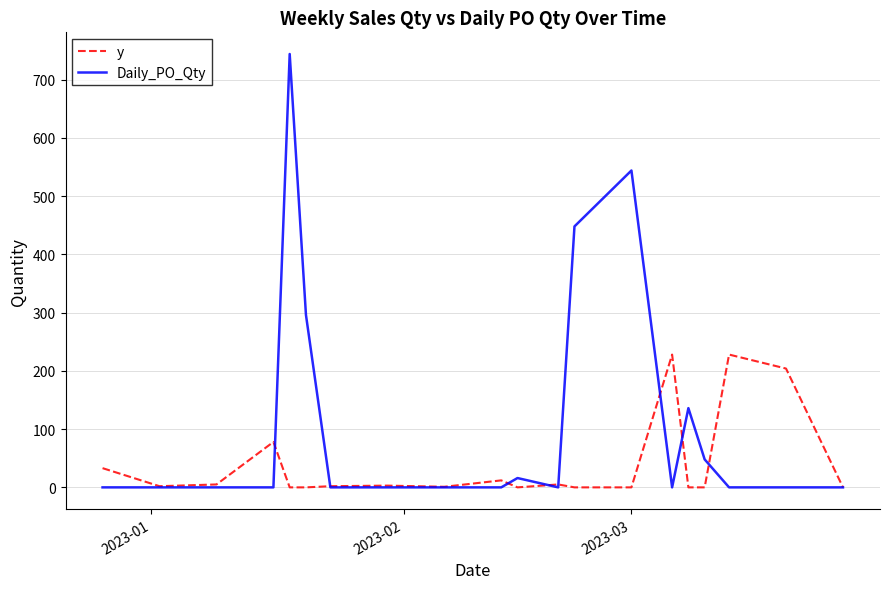

Rank the series by their average value, from highest to lowest.

Daily_PO_Qty, y